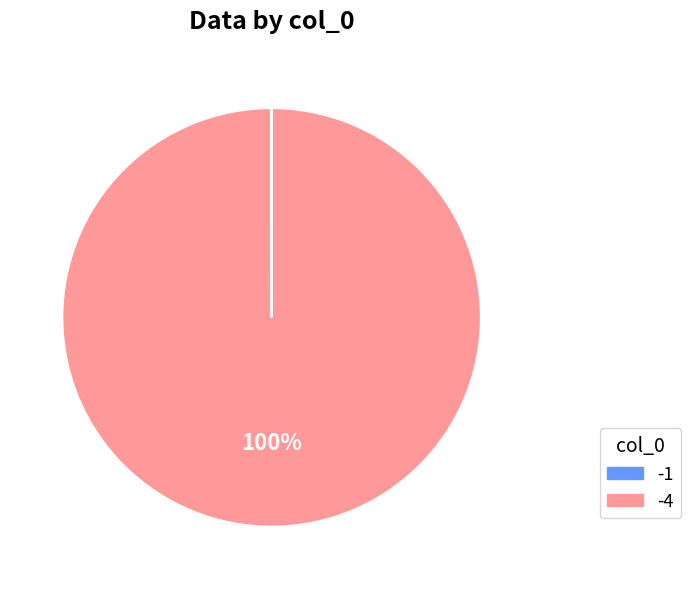

Which slice is the largest?

-4